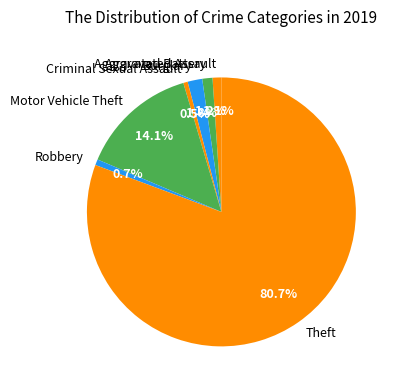

What is the ratio of the value at Aggravated Assault to the value at Robbery?

1.5